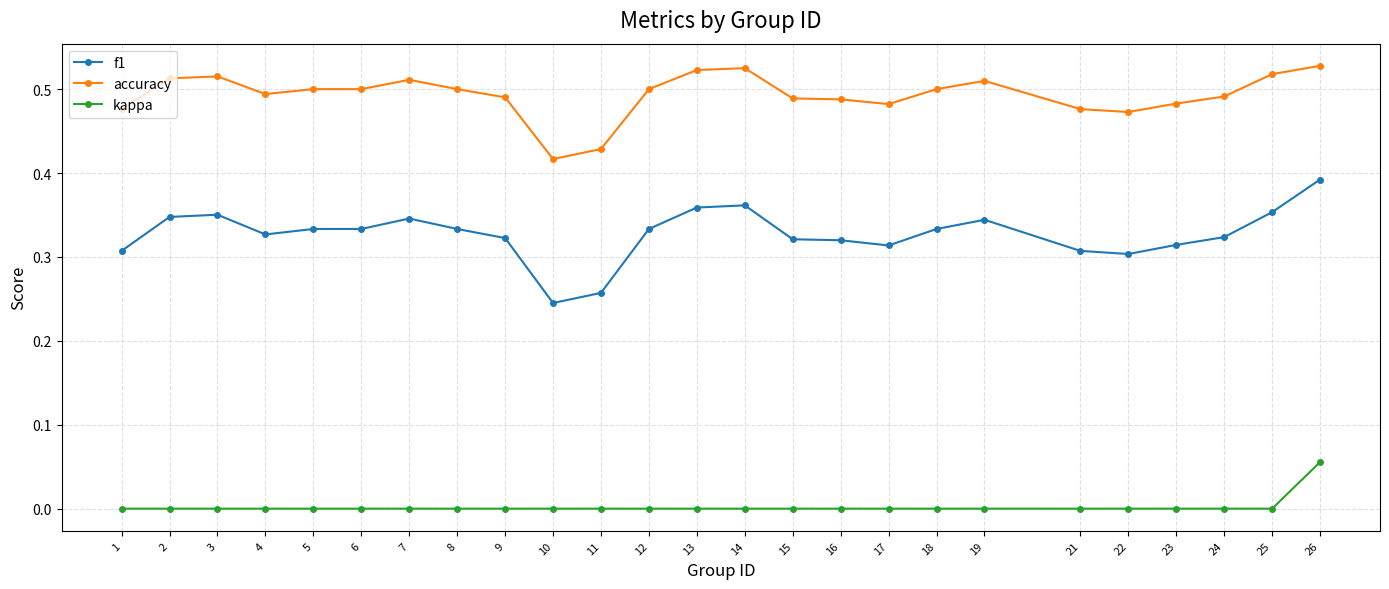

Where is accuracy nearest to the value 0?

10